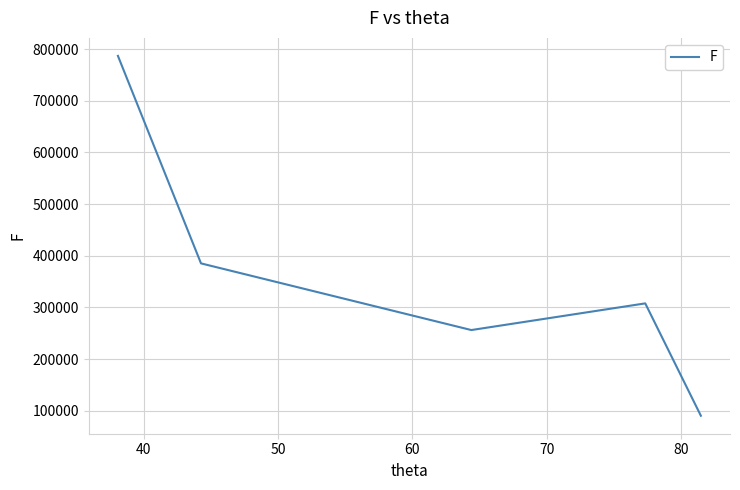

True or false: there are more than 2 points higher than both neighbors.

False